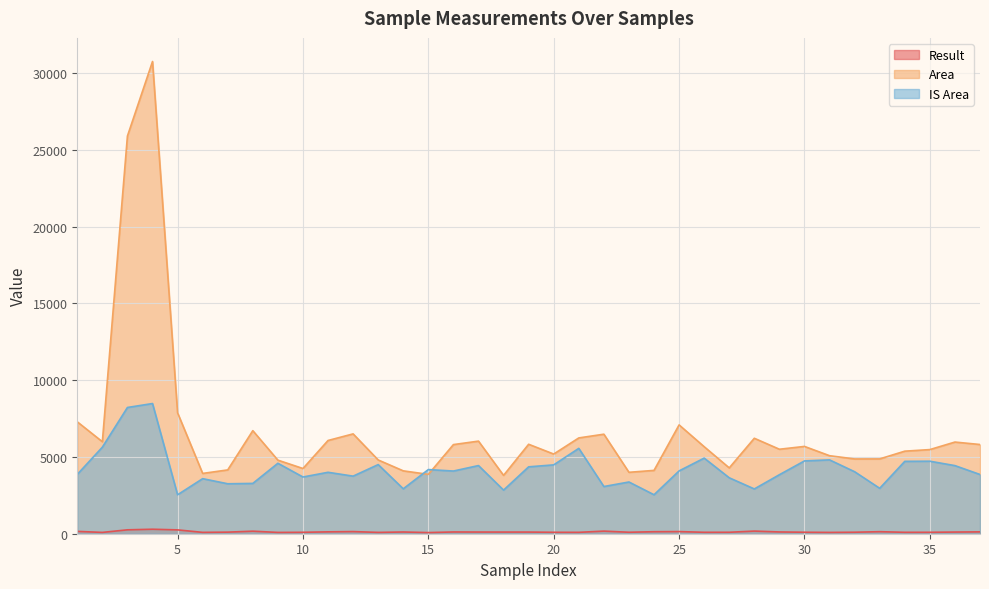

Which category has the lowest value in the IS Area series?

5